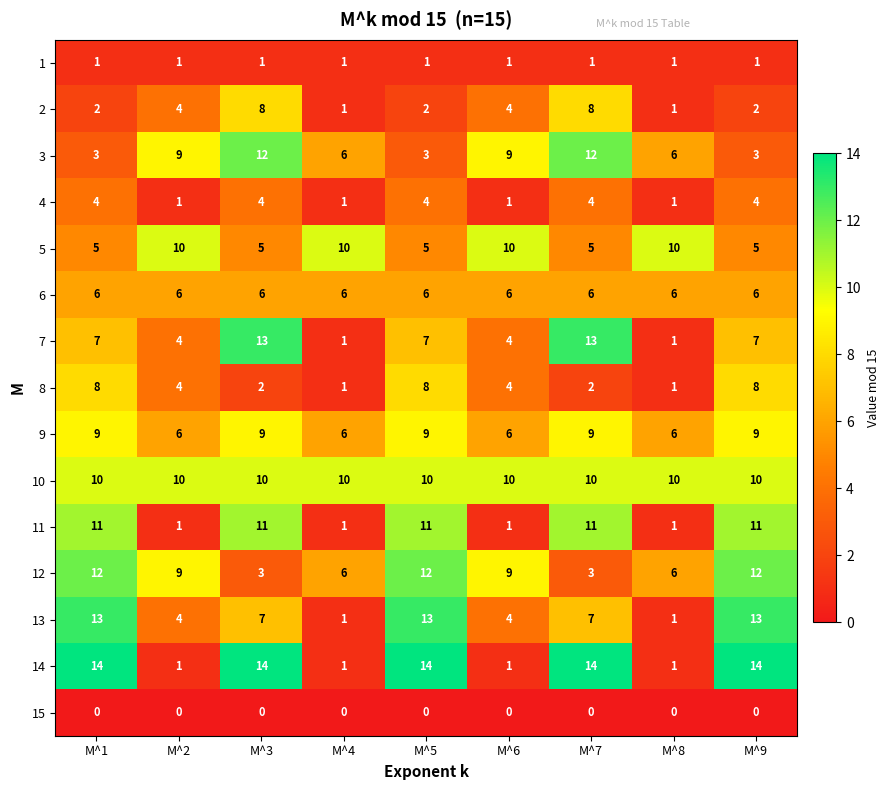

Is it true that 10 equals 13 at M^5?

False